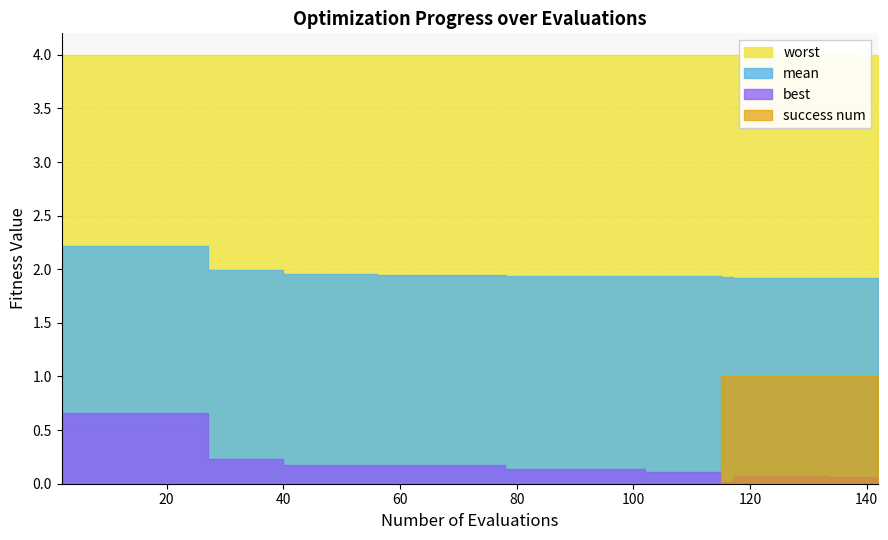

Is it true that best equals 0.1 at 78?

True